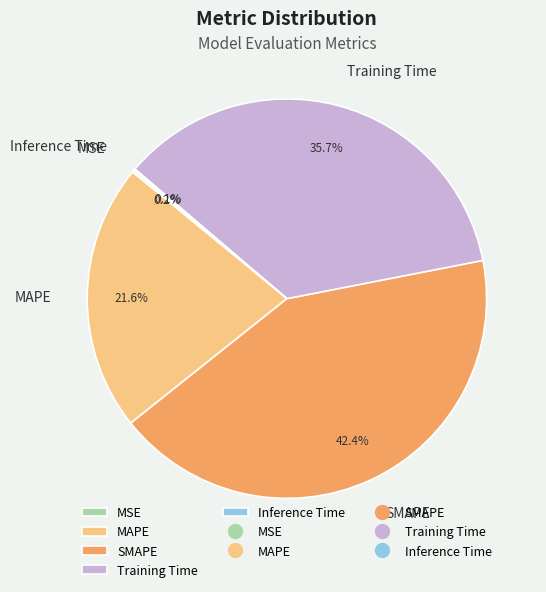

Approximately how many times larger is the value at MAPE compared to SMAPE?

0.5